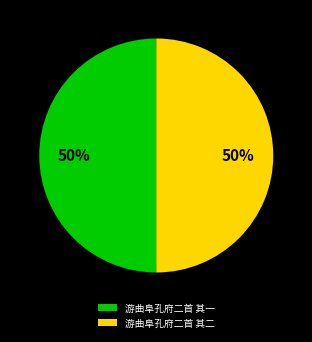

Approximately how many times larger is the value at 游曲阜孔府二首 其二 compared to 游曲阜孔府二首 其一?

1.0